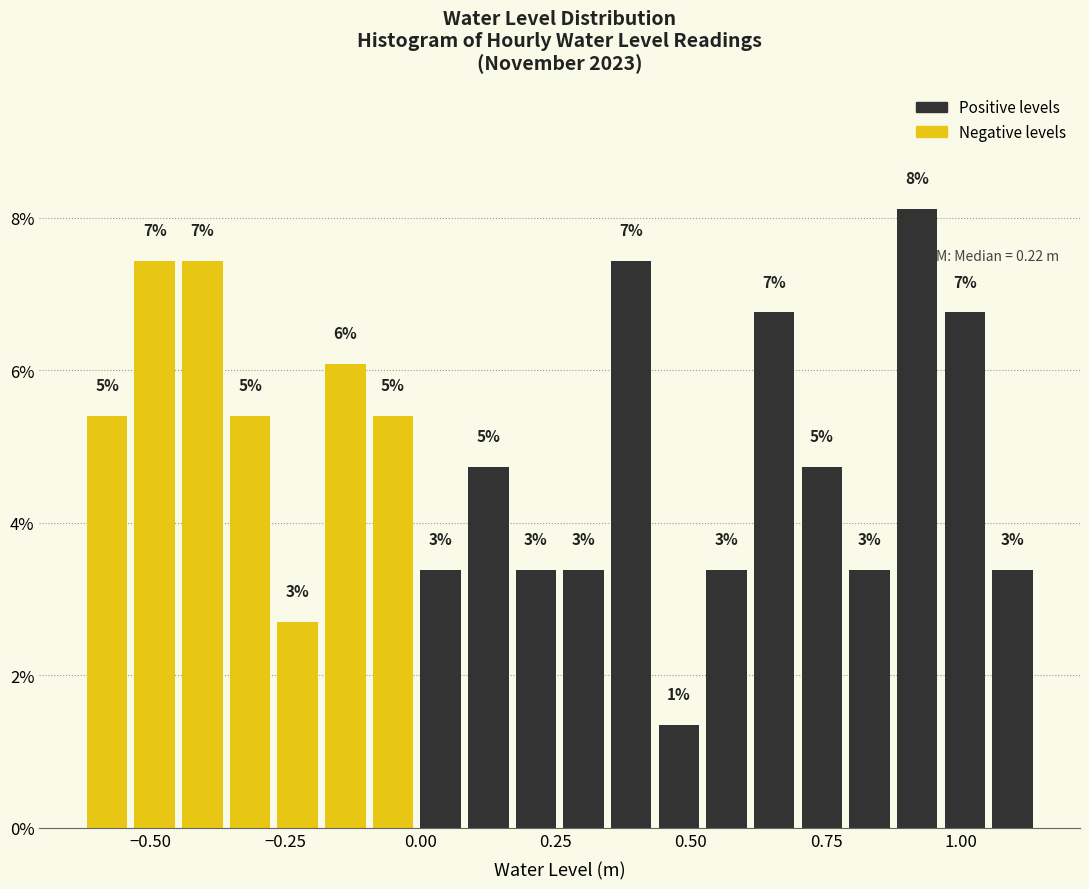

Around what value on the x-axis is the tallest bar? Give the approximate position of its centre, as read against the axis.

0.90